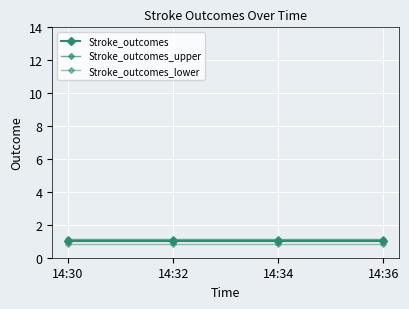

How many distinct data groups are displayed?

3